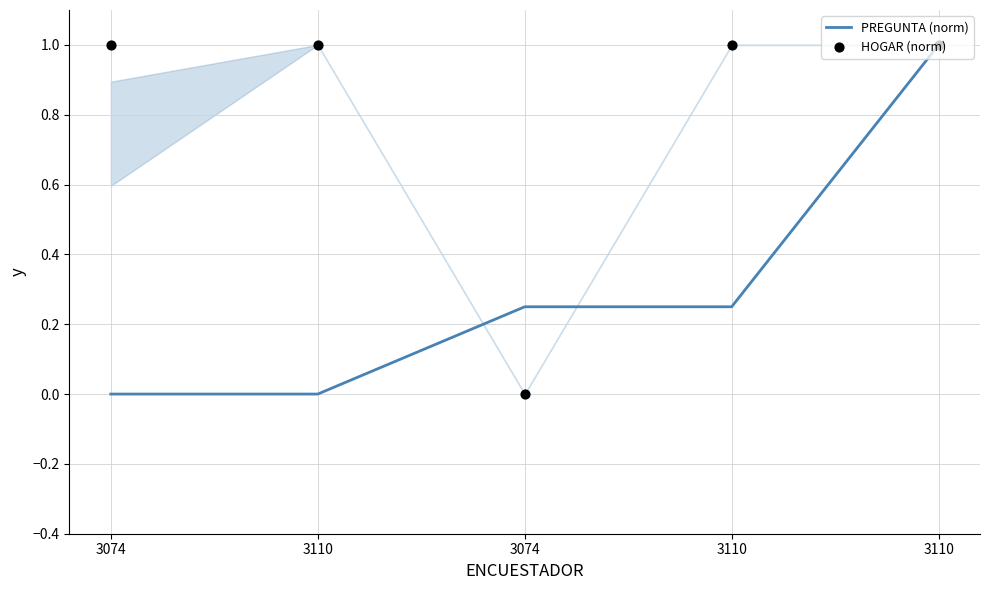

Which series contains the highest Y value?

PREGUNTA (norm)